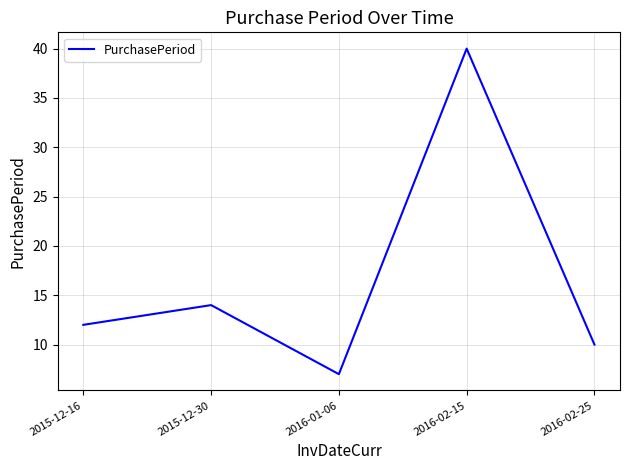

What is the difference between the second highest and minimum values?

7